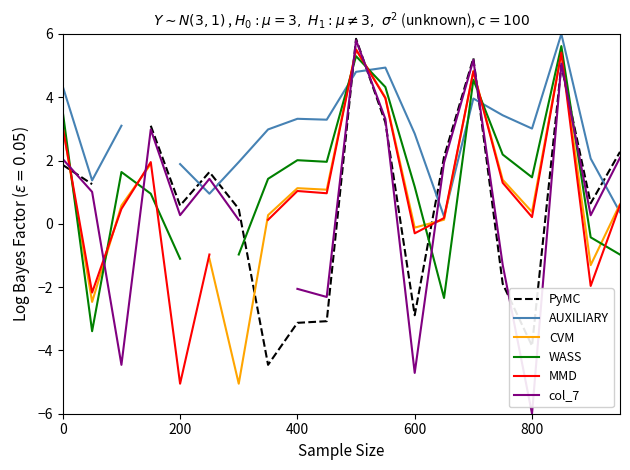

Is the value of WASS at 600 greater than the value of CVM at 8?

No